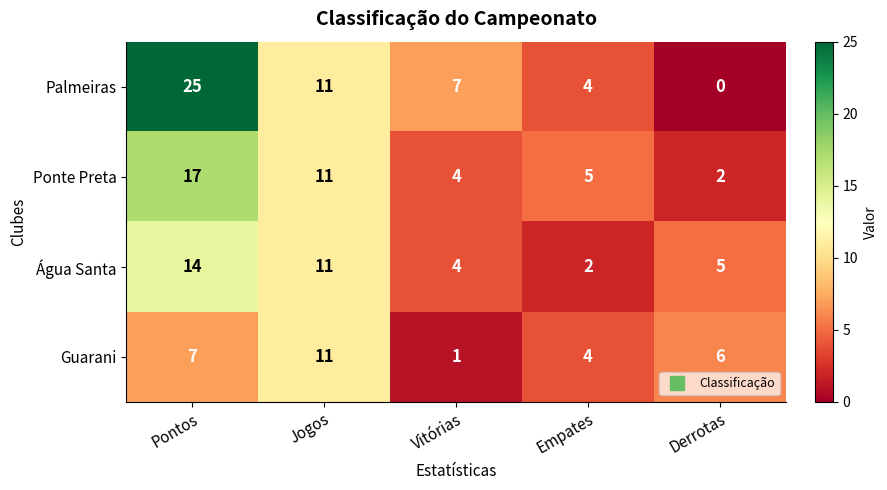

What is the total value across all series at Jogos?

44